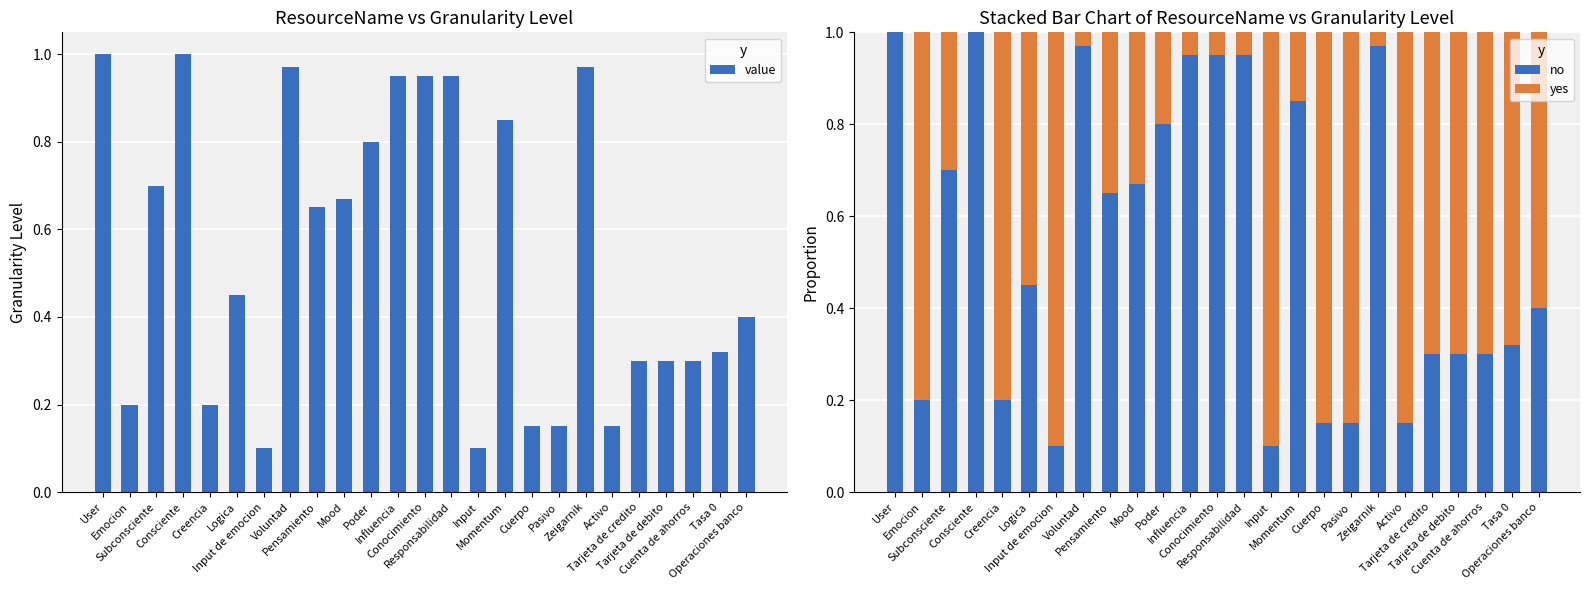

What is the difference between the highest and lowest values at User?

1.0